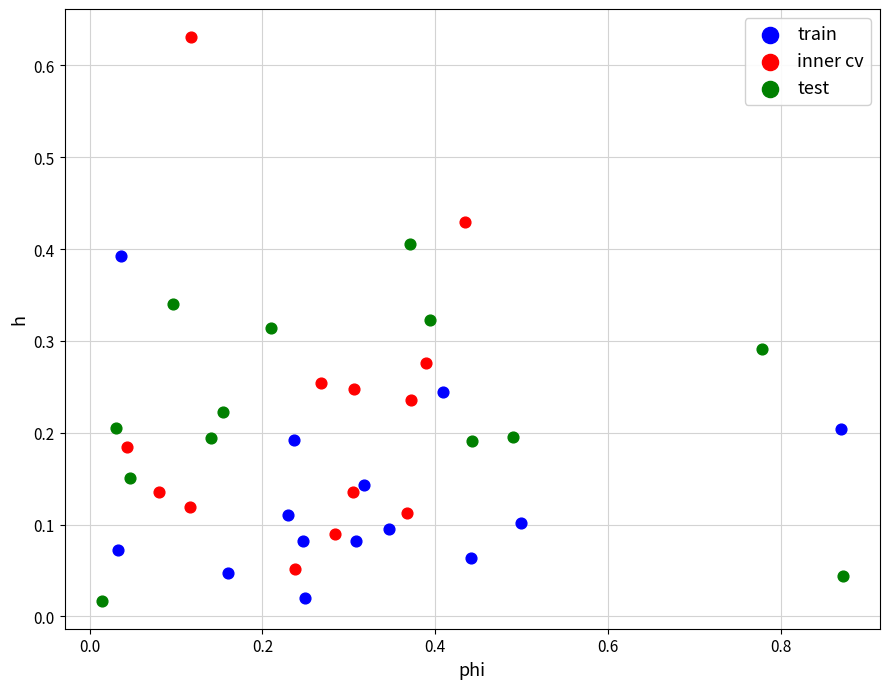

Which series reaches the maximum Y coordinate?

inner cv